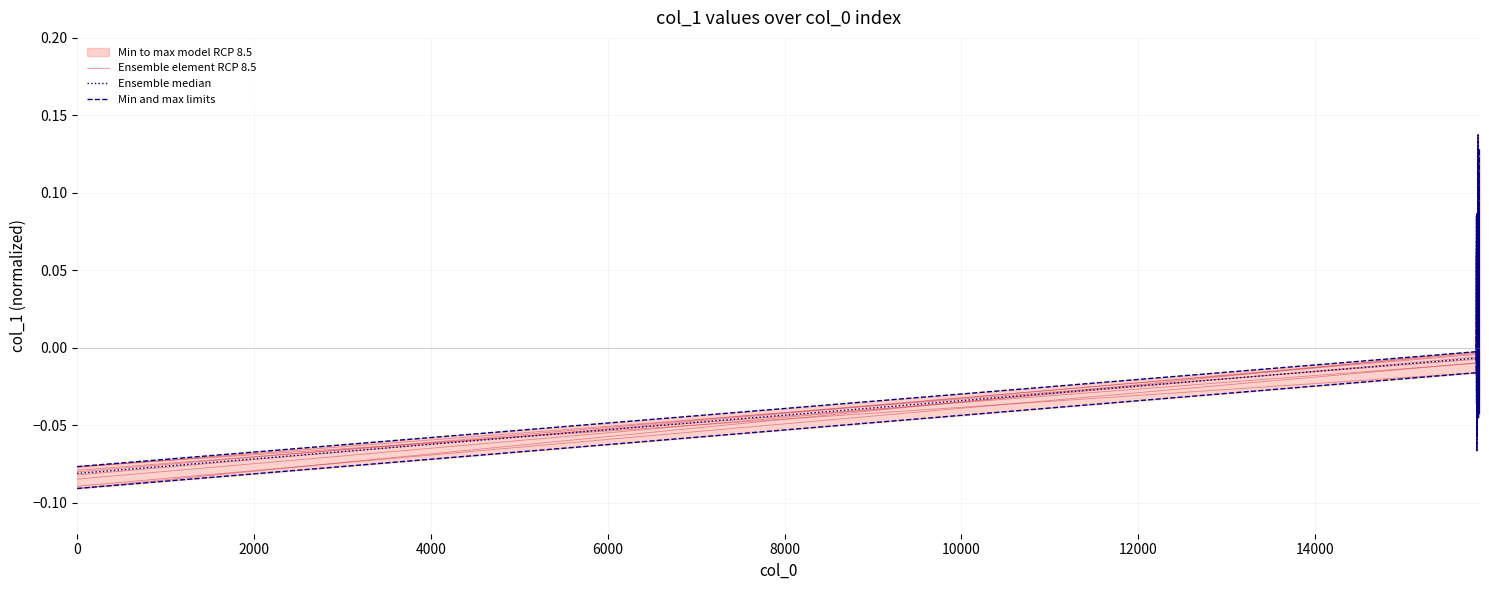

Which series ends up on top after the final intersection of Ensemble median and Ensemble element RCP 8.5?

Ensemble element RCP 8.5